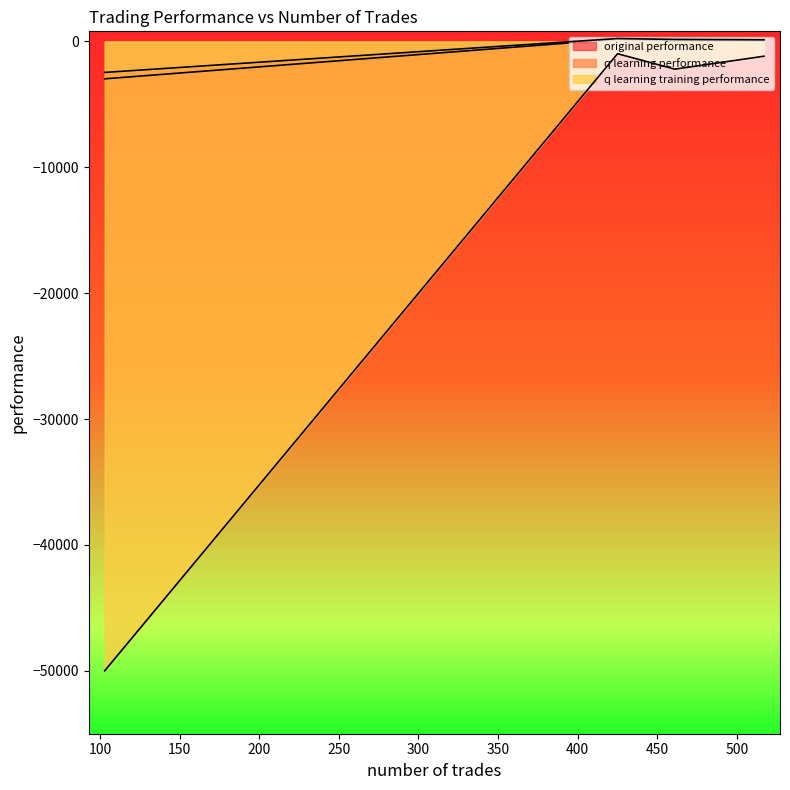

The value of original performance at 103 is -1187.1. True or false?

False